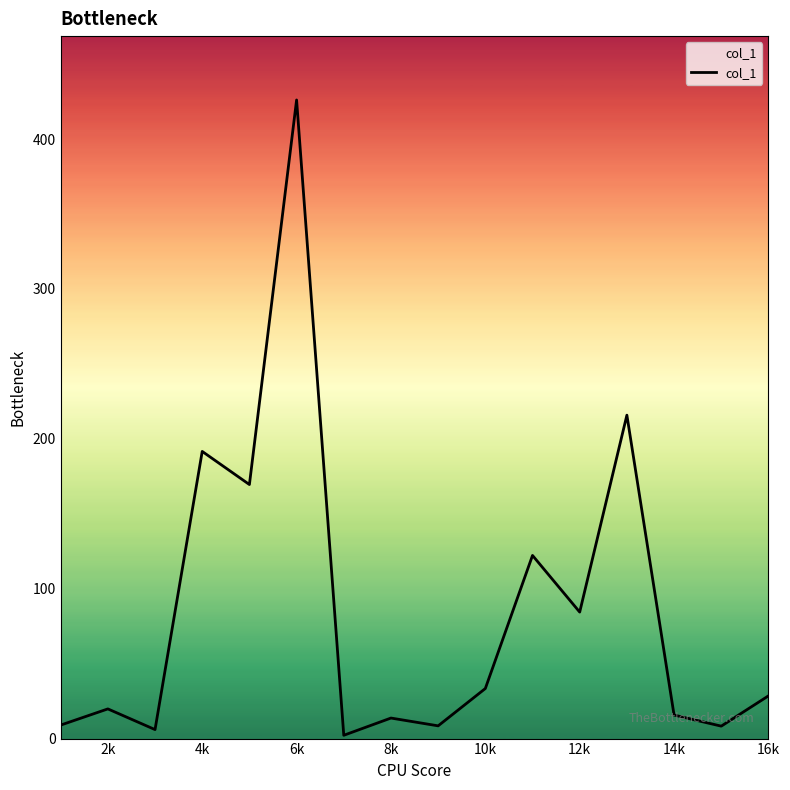

What is the maximum value shown in the chart?

426.1